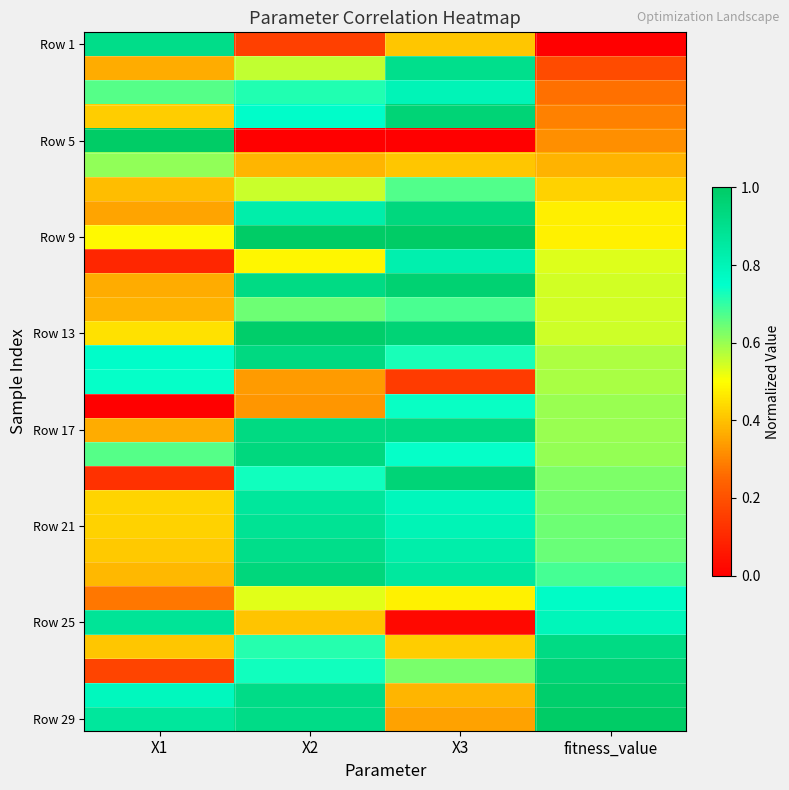

Between X2 and X3, which series saw the biggest shift?

Row 29